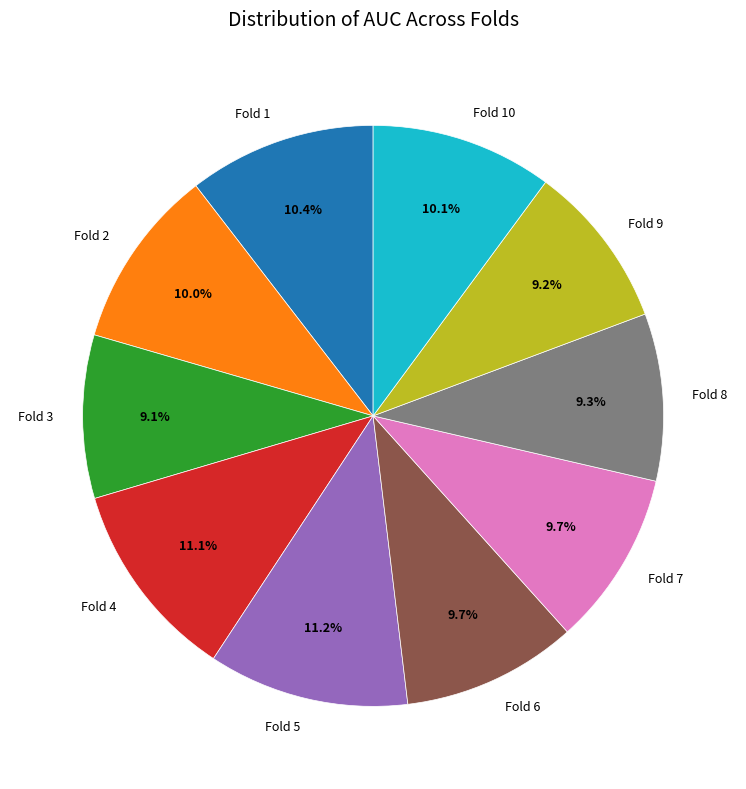

How many slices are in this pie chart?

10